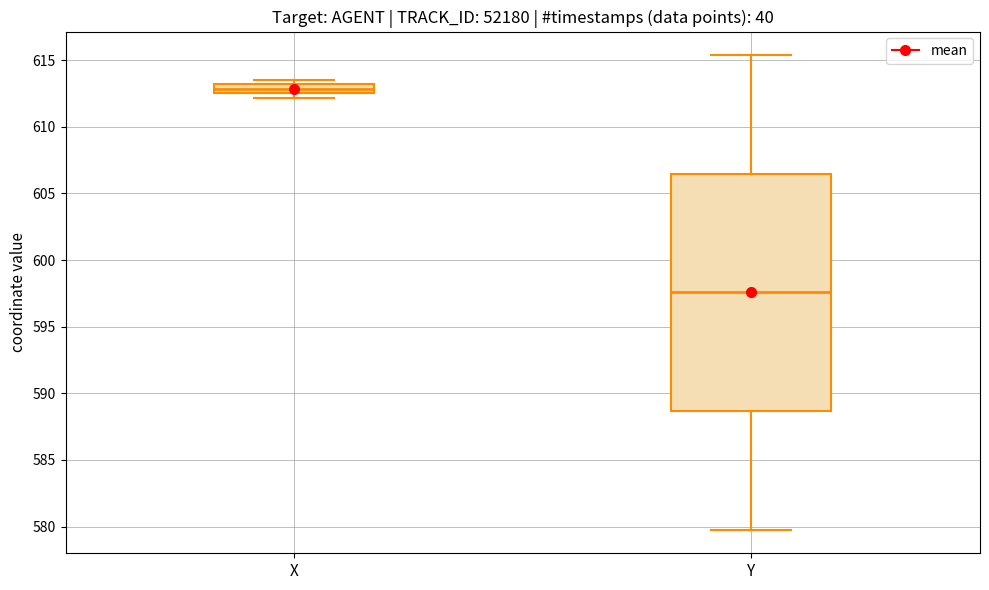

Comparing the boxes themselves (not the whiskers), which one is the tallest?

Y